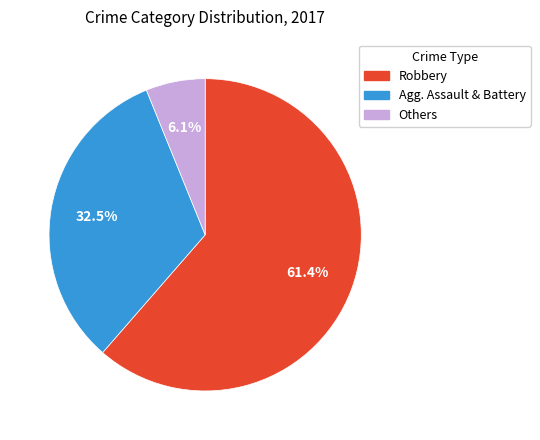

Is there any slice that represents more than half of the pie?

Yes